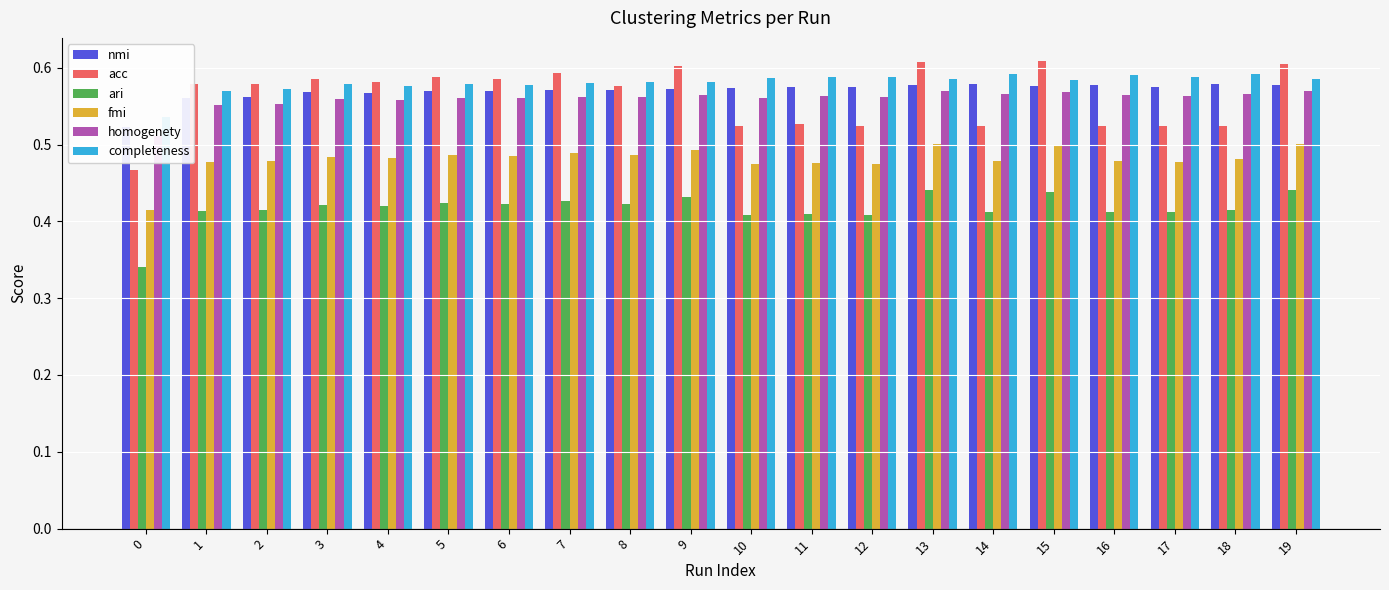

Which series has the widest spread of values?

acc